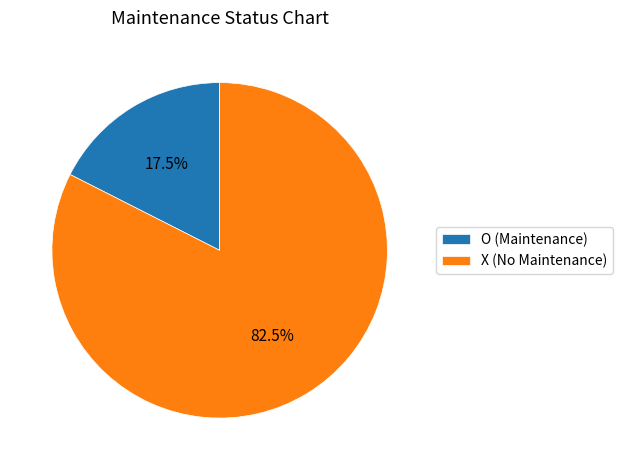

Which slice is the largest?

X